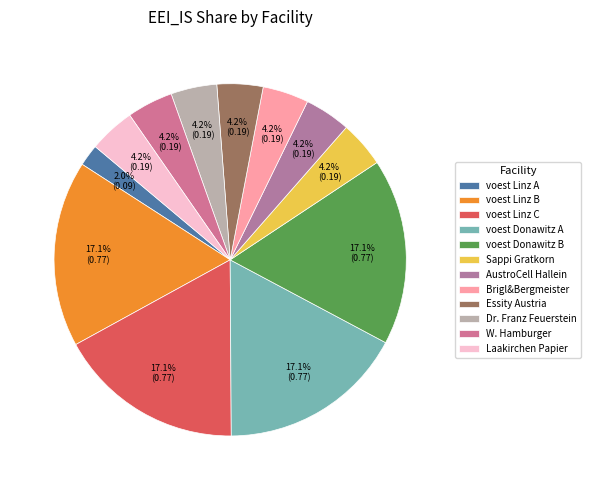

How many slices are in this pie chart?

12